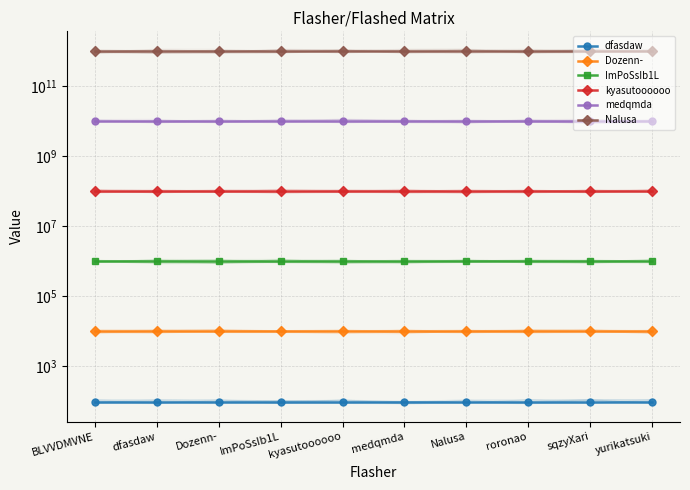

List the labels in order of Nalusa value, largest first.

BLVVDMVNE, dfasdaw, Dozenn-, ImPoSsIb1L, kyasutoooooo, medqmda, Nalusa, roronao, sqzyXari, yurikatsuki